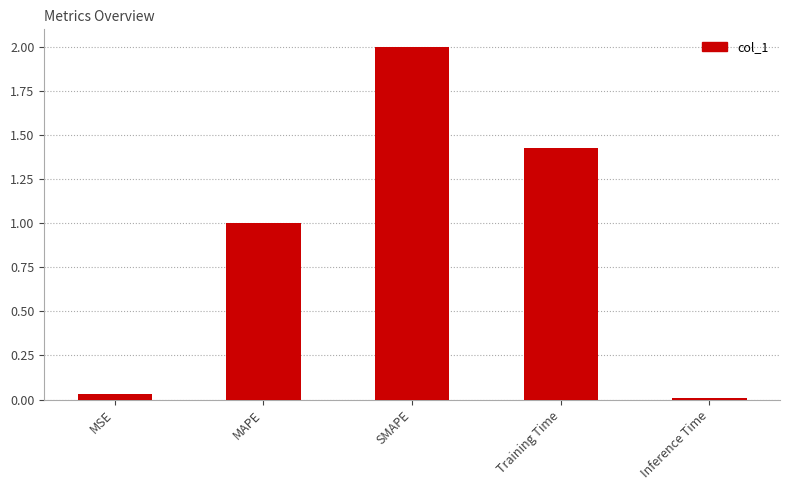

The value at MSE is 0.0. True or false?

True